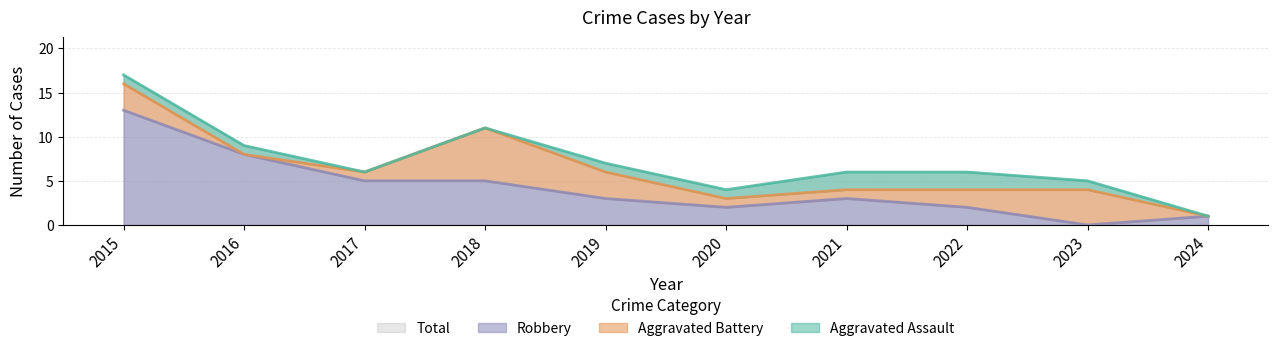

Which series has the largest range (max minus min)?

Total